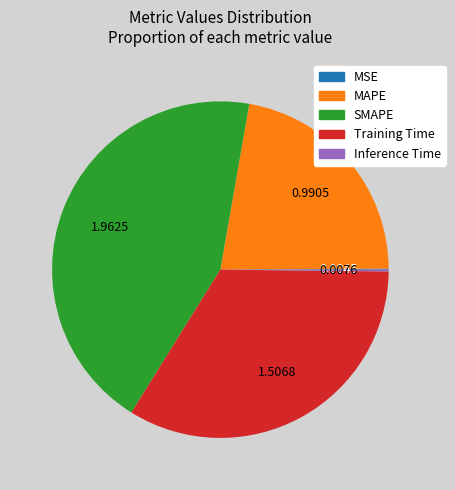

Is there a majority slice in this chart?

No